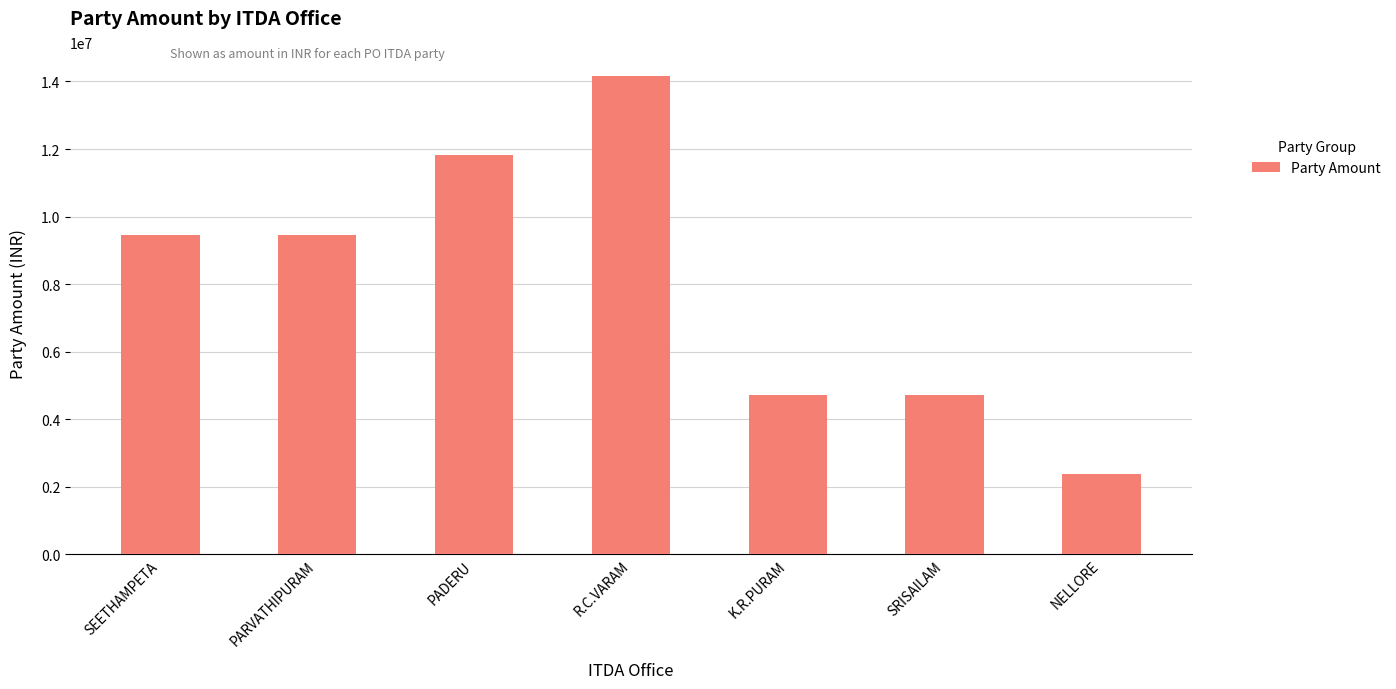

What is the difference between the maximum and minimum values?

11809800